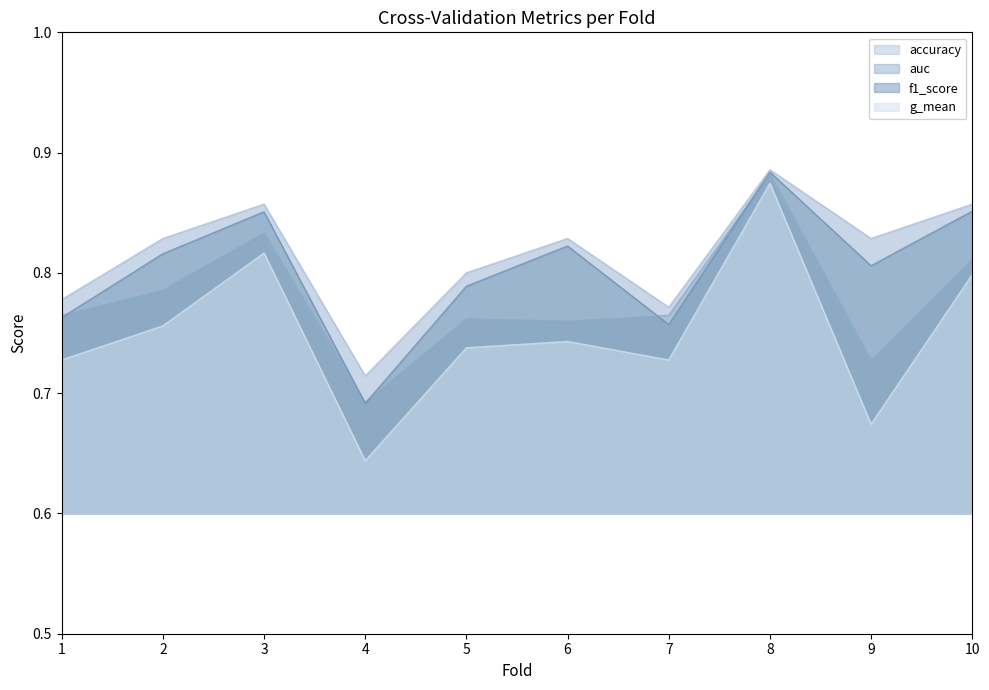

Reading right to left, list all the values displayed in this chart.

accuracy: 10=0.9	9=0.8	8=0.9	7=0.8	6=0.8	5=0.8	4=0.7	3=0.9	2=0.8	1=0.8
auc: 10=0.8	9=0.7	8=0.9	7=0.8	6=0.8	5=0.8	4=0.7	3=0.8	2=0.8	1=0.8
f1_score: 10=0.9	9=0.8	8=0.9	7=0.8	6=0.8	5=0.8	4=0.7	3=0.9	2=0.8	1=0.8
g_mean: 10=0.8	9=0.7	8=0.9	7=0.7	6=0.7	5=0.7	4=0.6	3=0.8	2=0.8	1=0.7